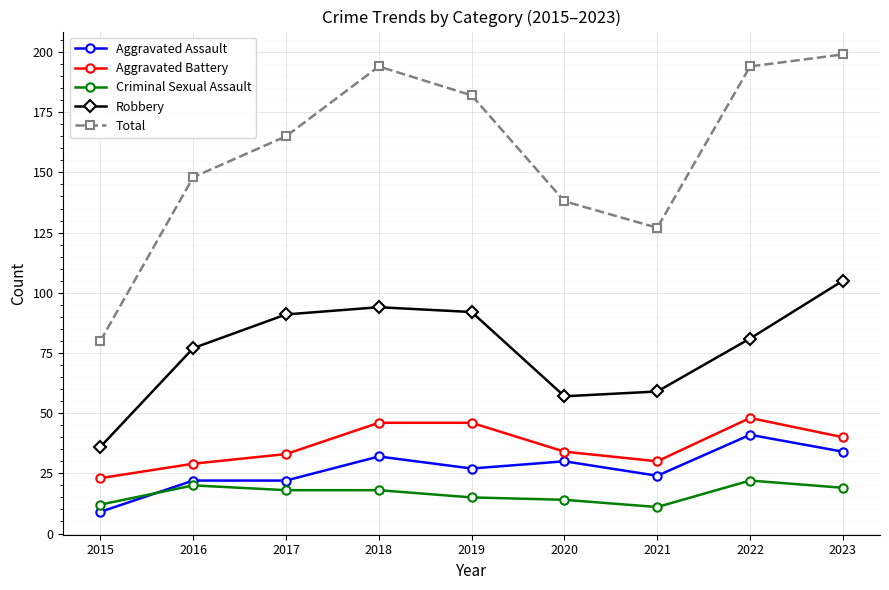

True or false: Total and Aggravated Assault intersect in this chart.

False